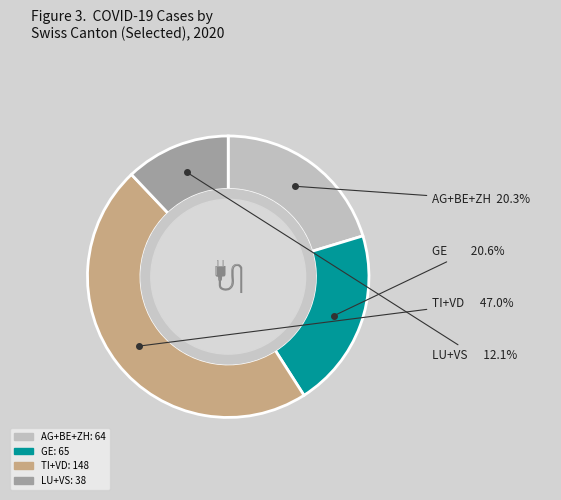

Which has a higher value, GE or TI+VD?

TI+VD